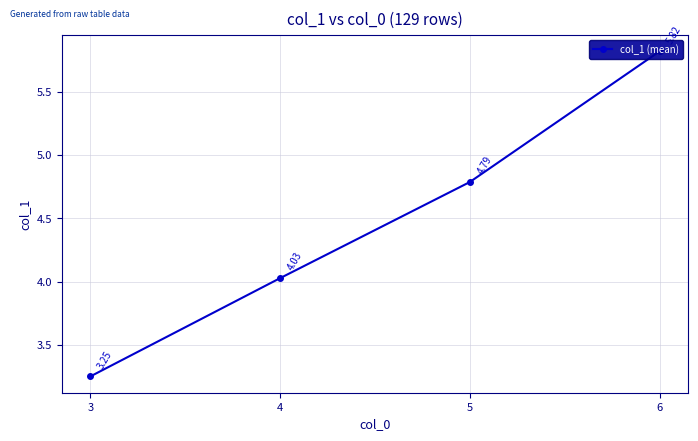

What value does the data have at 3?

3.2